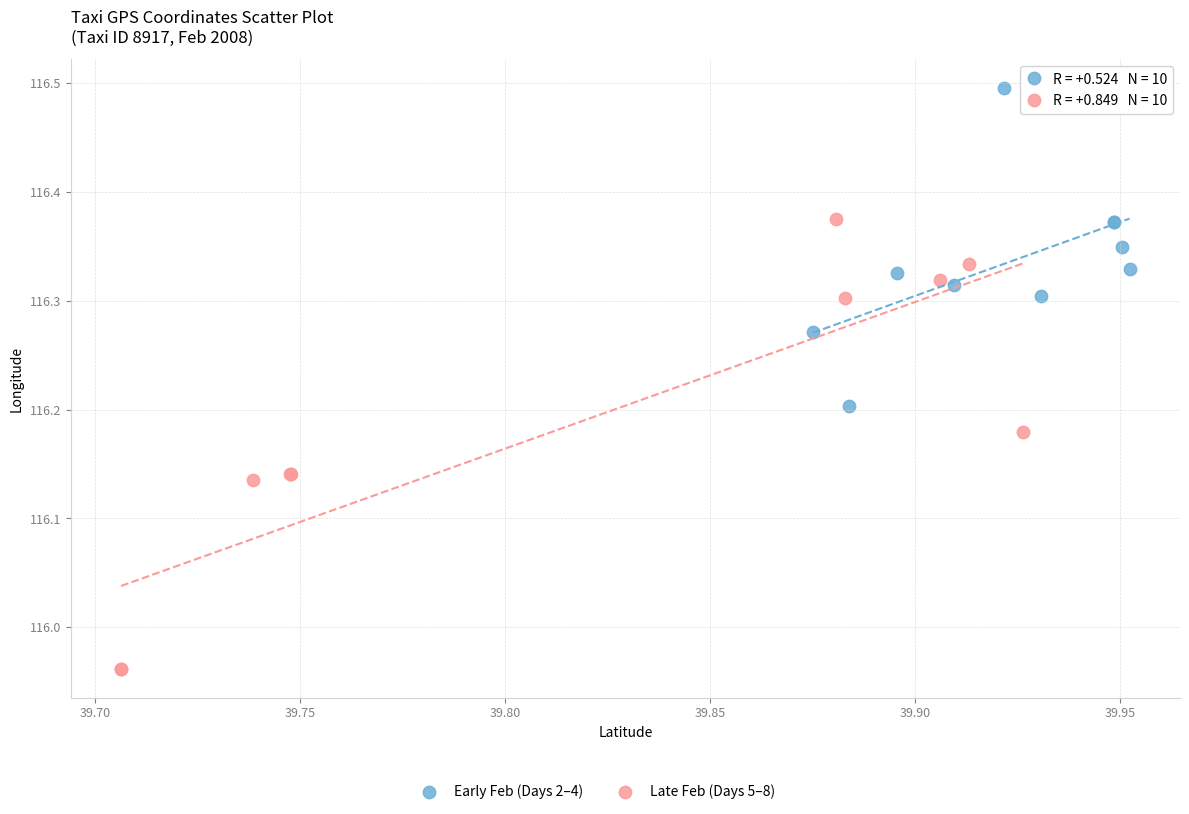

Which series contains the lowest Y value?

Late Feb (Days 5–8)